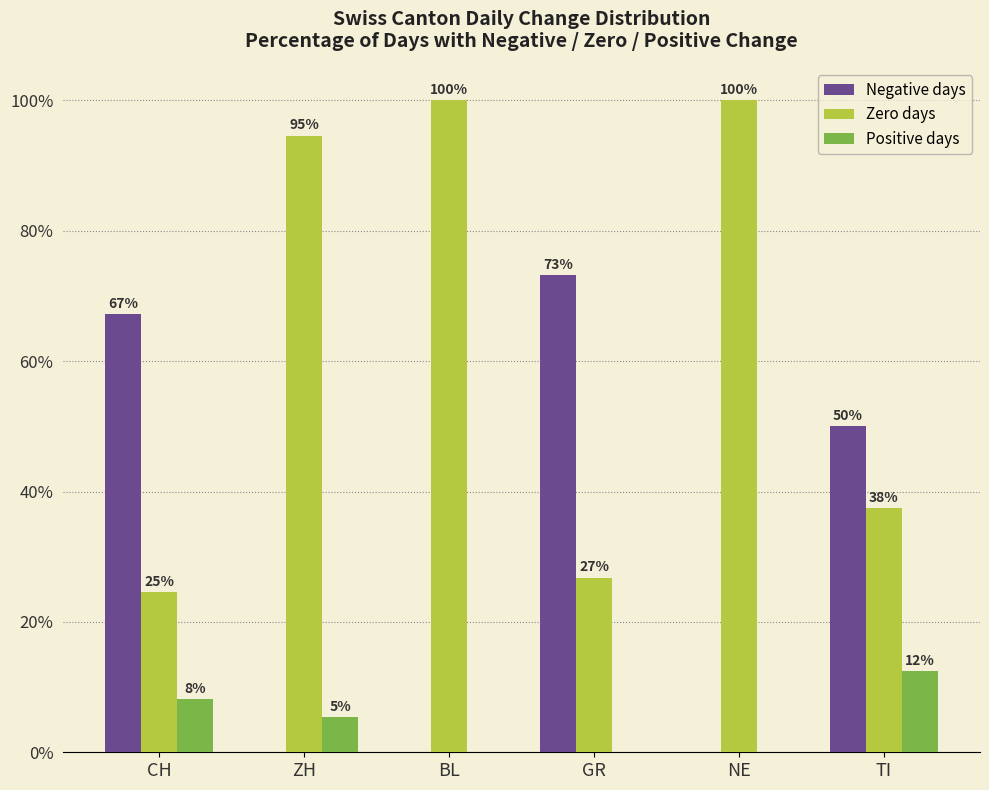

Which series has the largest total across all categories?

Zero days